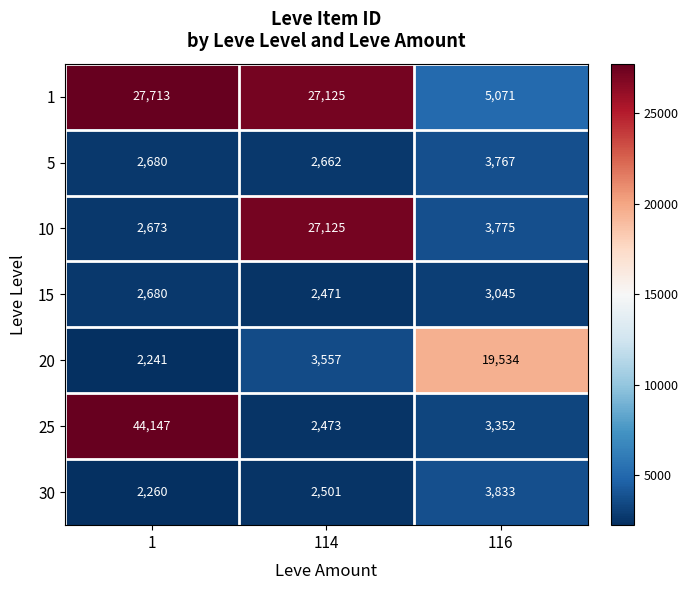

Which label corresponds to the largest value in the chart?

1